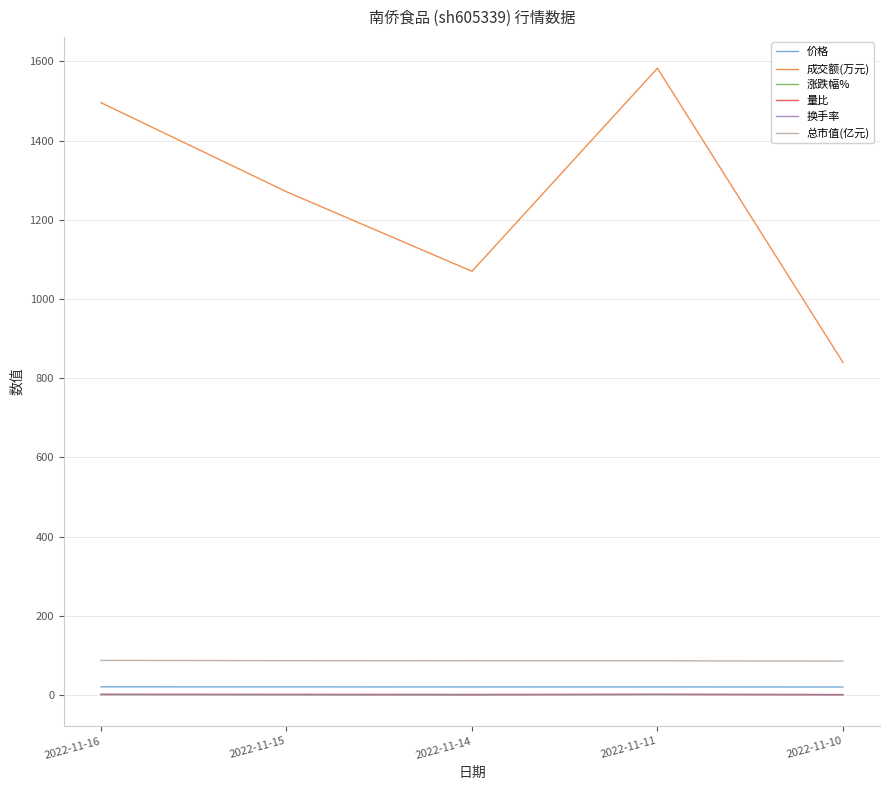

How many data points does each series have?

5